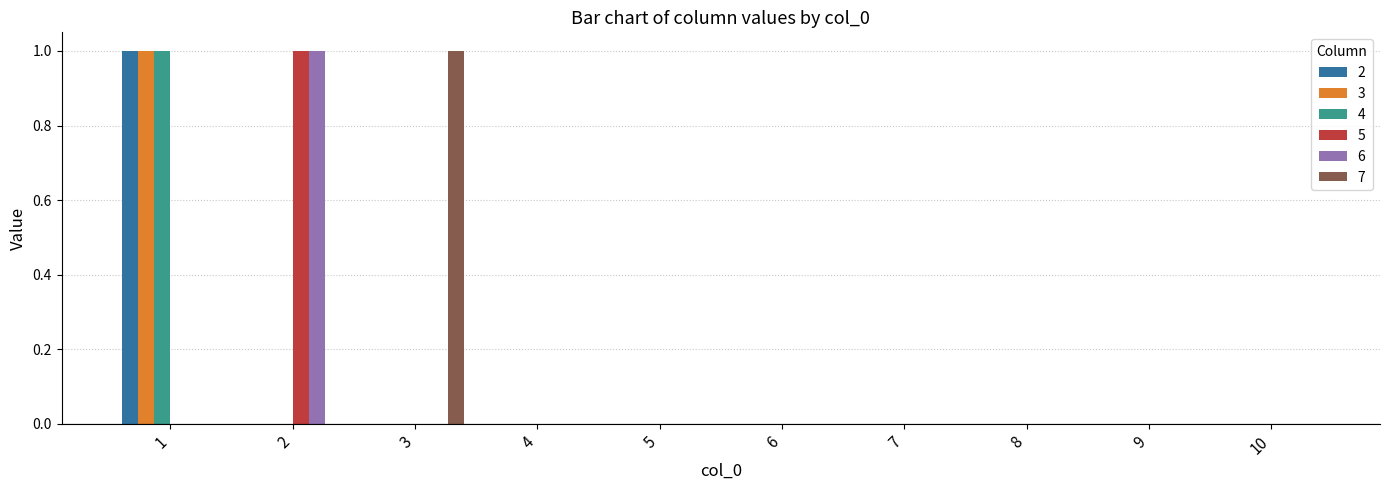

The 5 series shows 0 at 5. True or false?

True